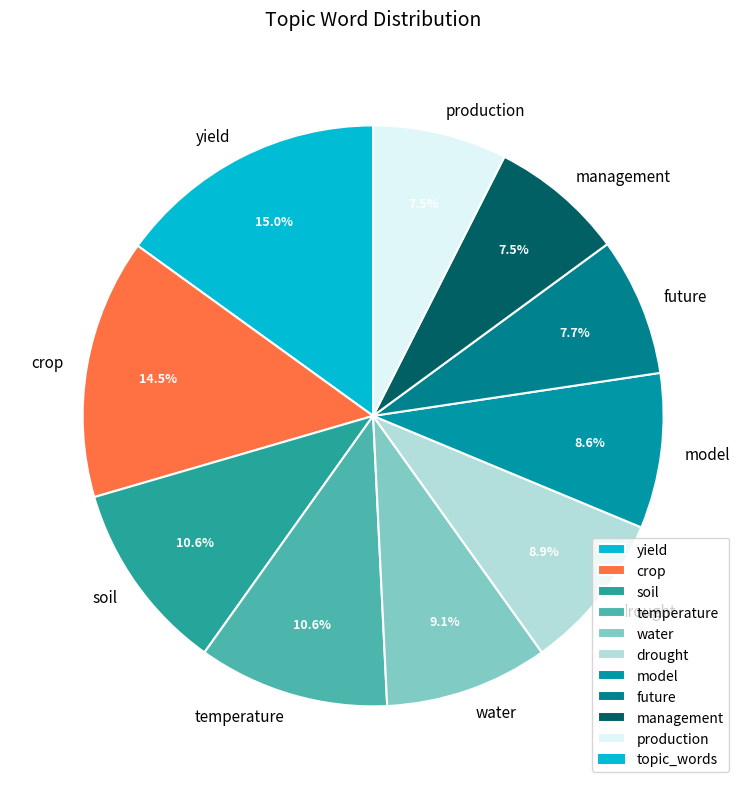

To the nearest percent, what portion does soil represent?

11%